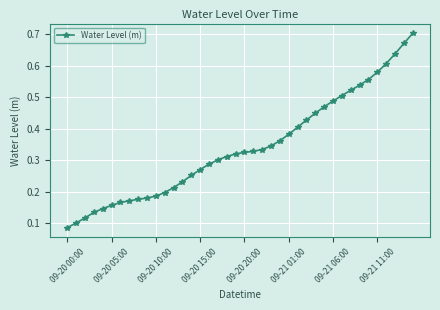

What is the sum of all values?

13.7